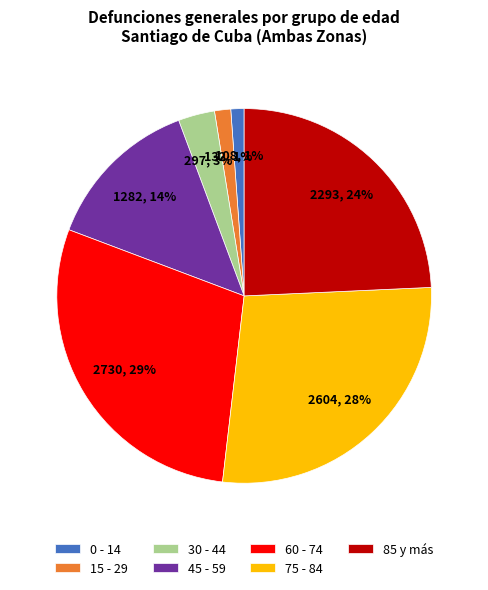

Do 85 y más and 0 - 14 together represent more than half of the pie?

No